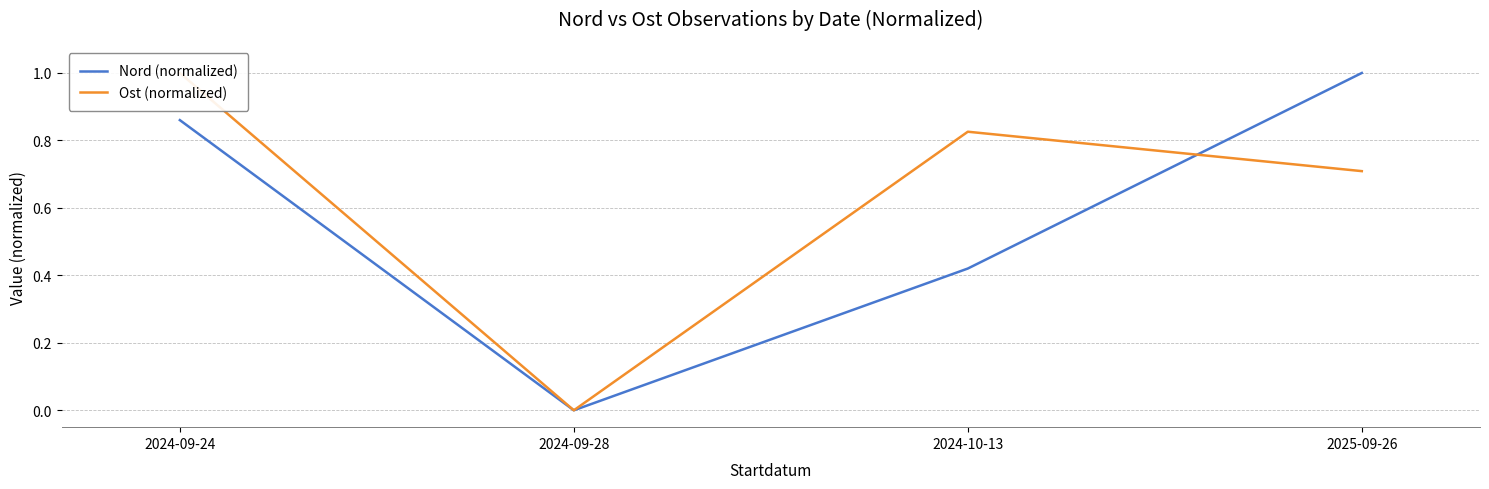

Is it true that Ost (normalized) equals 0.0 at 2024-09-28?

True